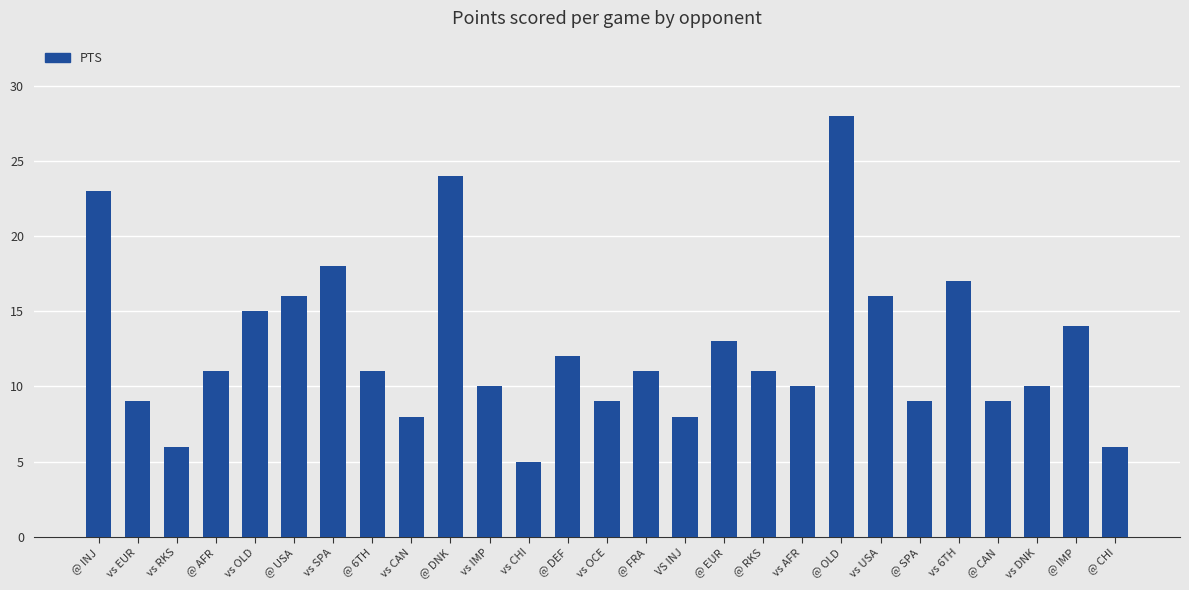

Reading left to right, transcribe all the data shown in this chart.

@ INJ=23	vs EUR=9	vs RKS=6	@ AFR=11	vs OLD=15	@ USA=16	vs SPA=18	@ 6TH=11	vs CAN=8	@ DNK=24	vs IMP=10	vs CHI=5	@ DEF=12	vs OCE=9	@ FRA=11	VS INJ=8	@ EUR=13	@ RKS=11	vs AFR=10	@ OLD=28	vs USA=16	@ SPA=9	vs 6TH=17	@ CAN=9	vs DNK=10	@ IMP=14	@ CHI=6